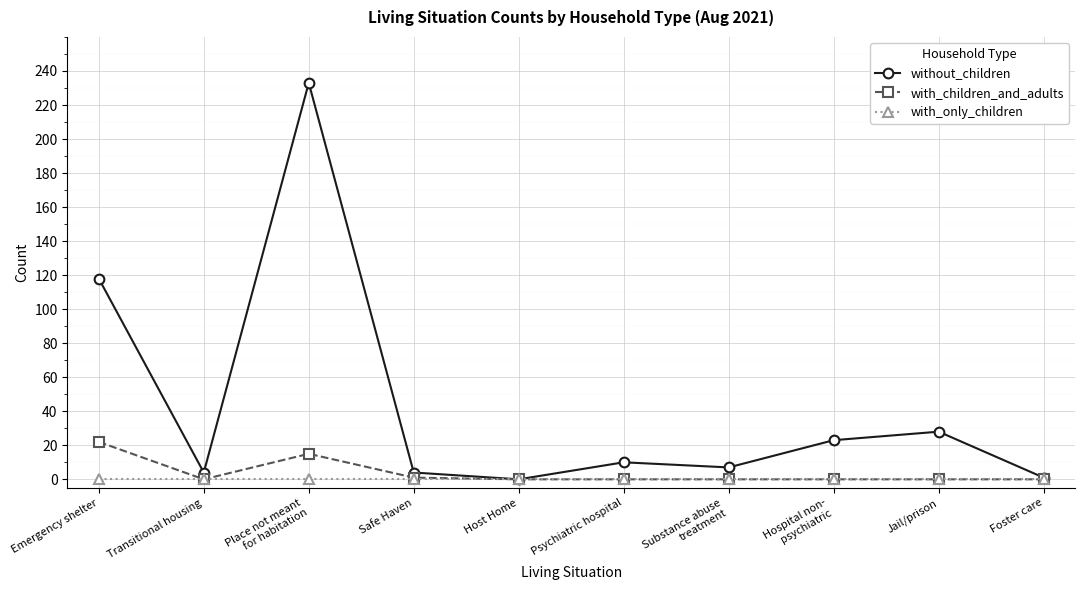

Which series has the largest total across all categories?

without_children